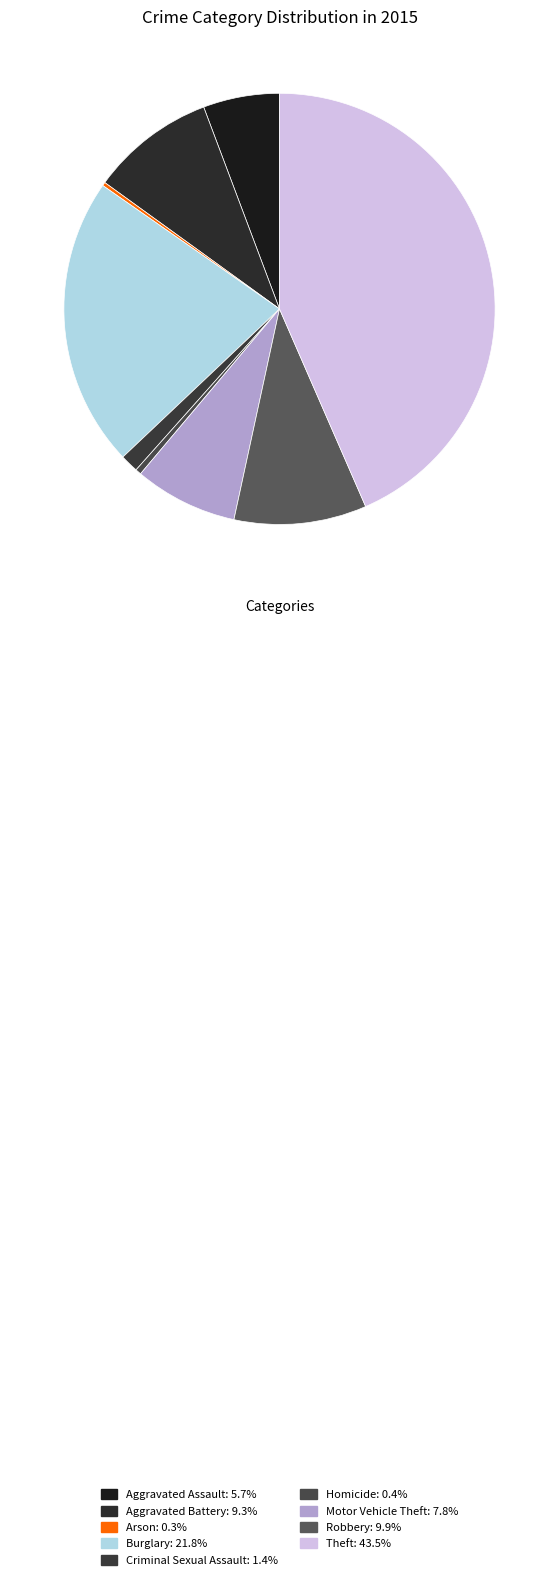

Which slice is the smallest?

Arson